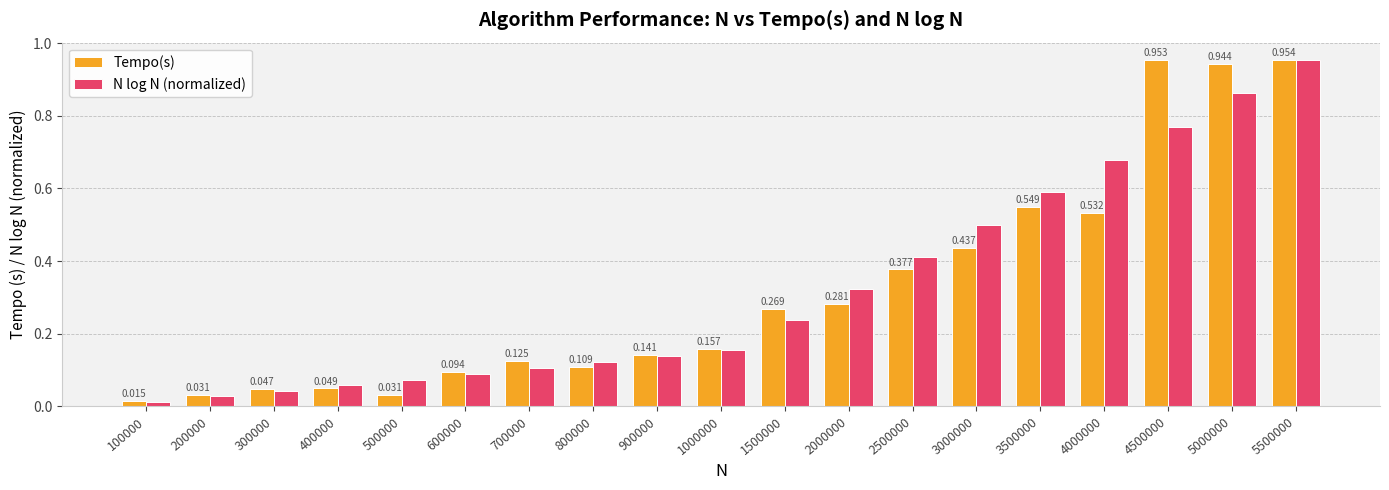

Is the value of N log N (normalized) at 100000 greater than the value of Tempo(s) at 800000?

No